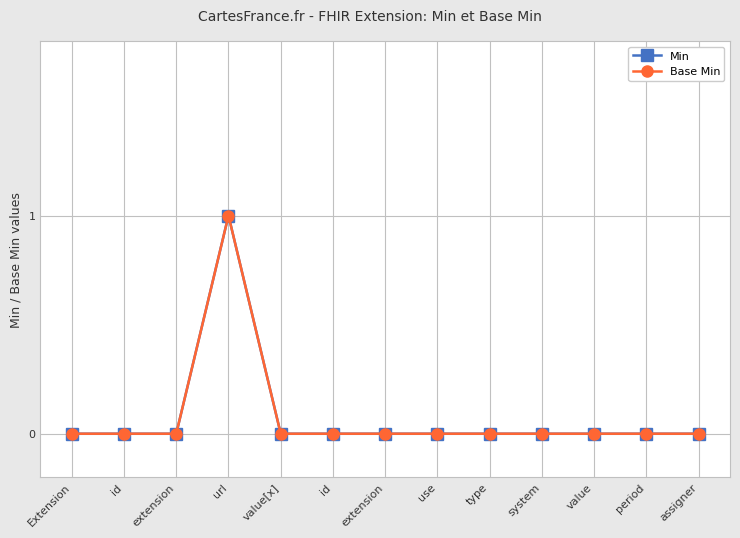

The Min series shows -1 at period. True or false?

False